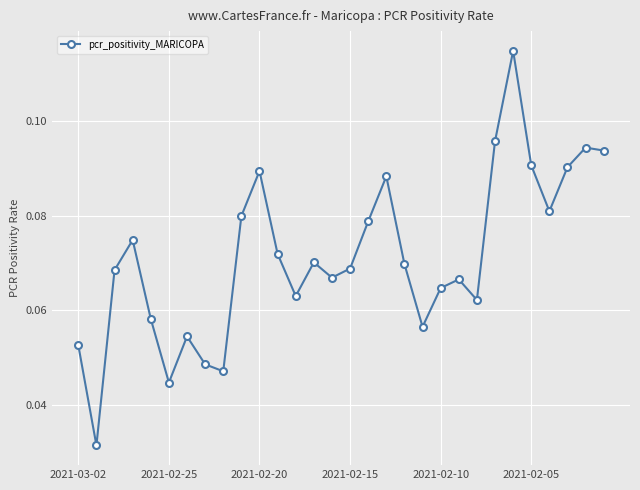

How many values are between 0 and 1?

30